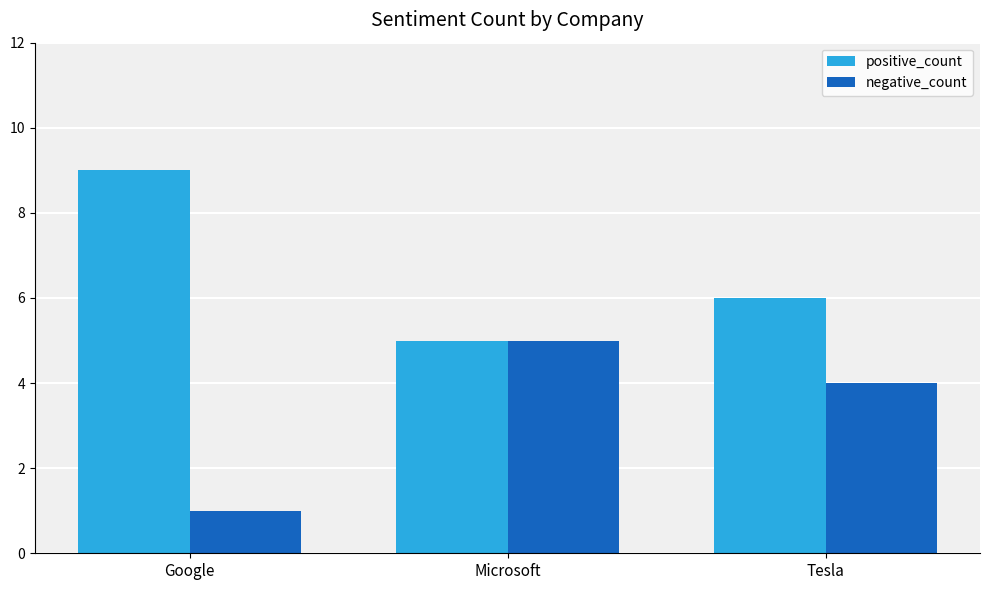

Reading right to left, list all the values displayed in this chart.

positive_count: 6	5	9
negative_count: 4	5	1